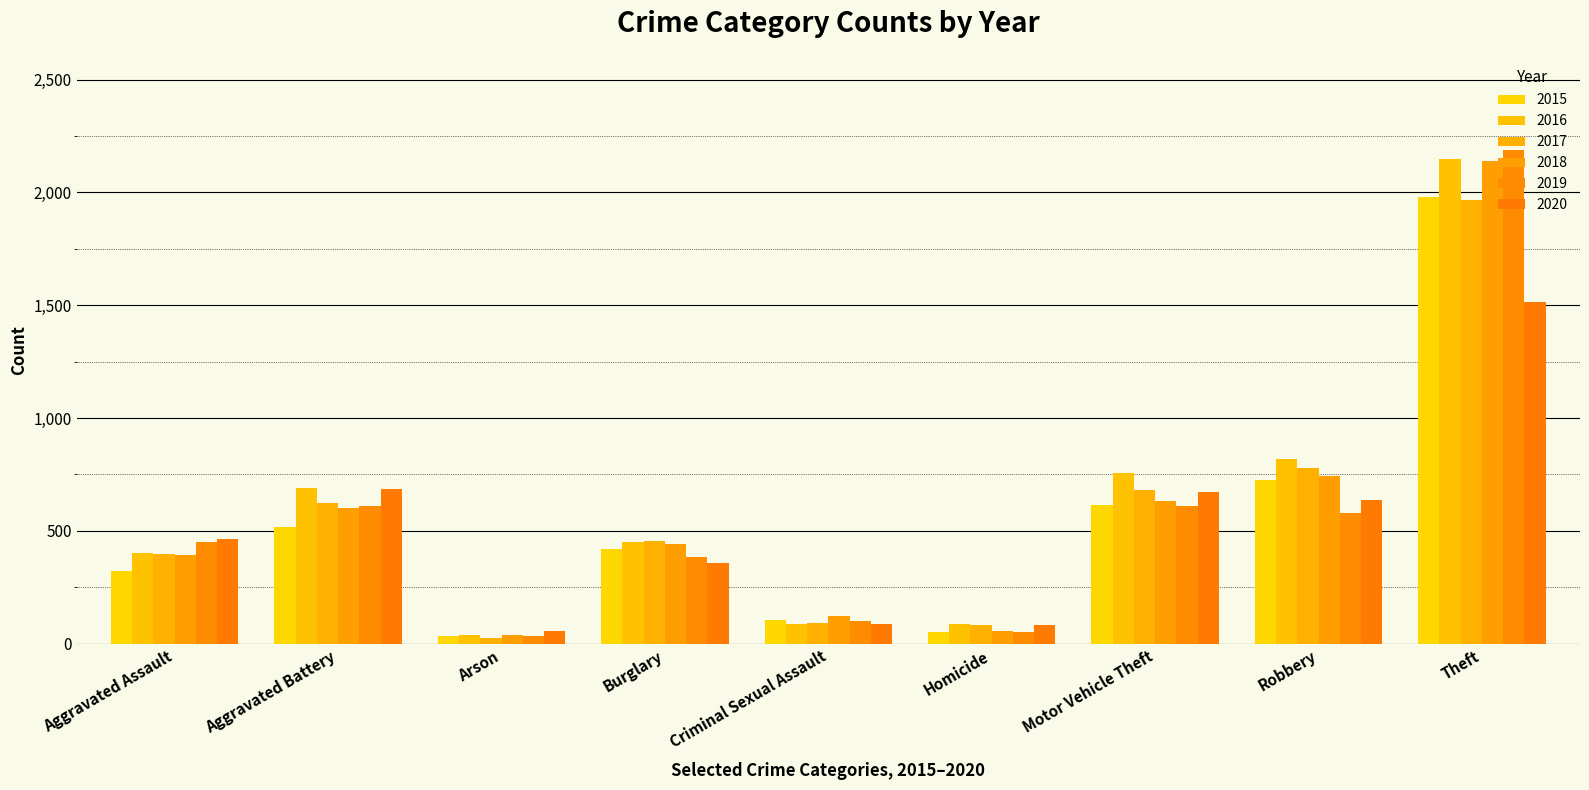

How many data points in 2018 are less than 443?

4